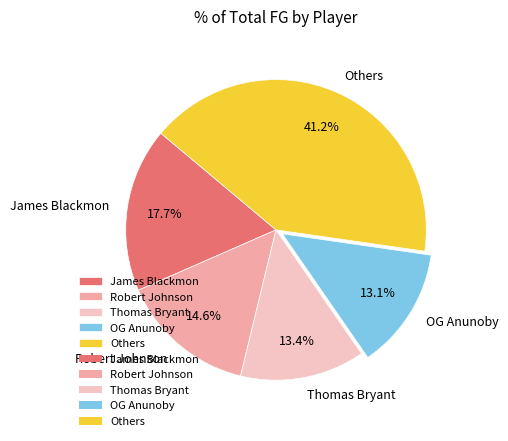

To the nearest percent, what is the average slice percentage?

20%